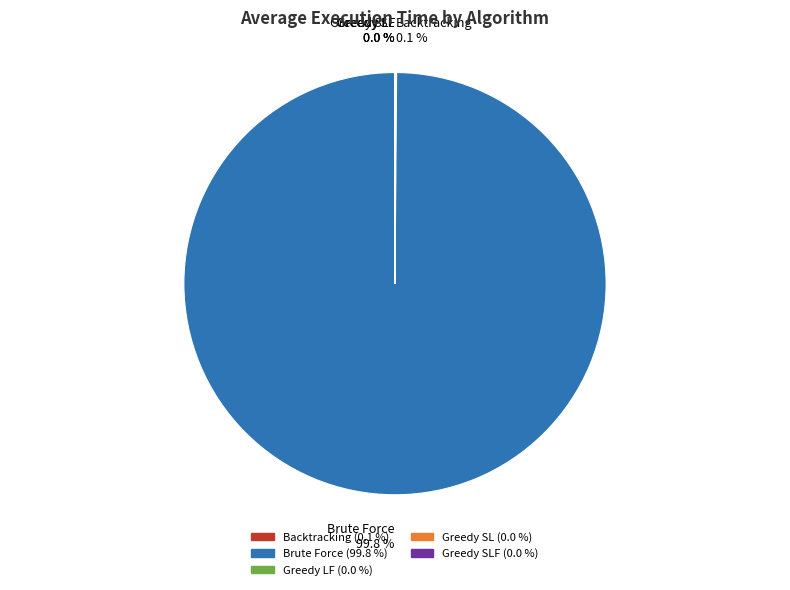

Does any single category account for the majority?

Yes